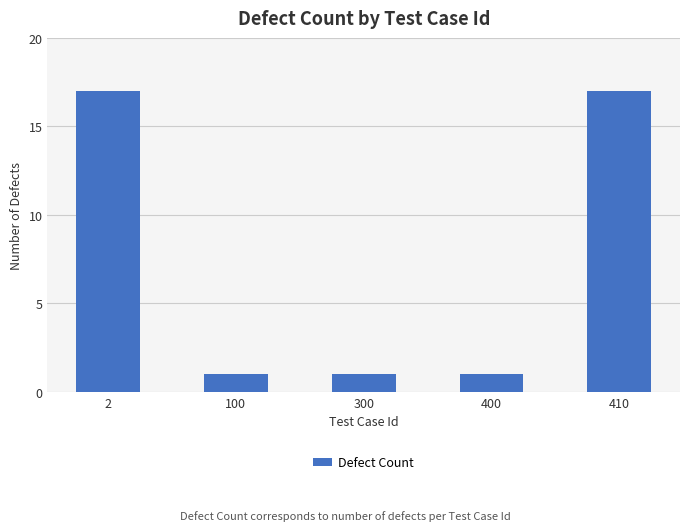

What is the ratio of the value at 2 to the value at 100?

17.0